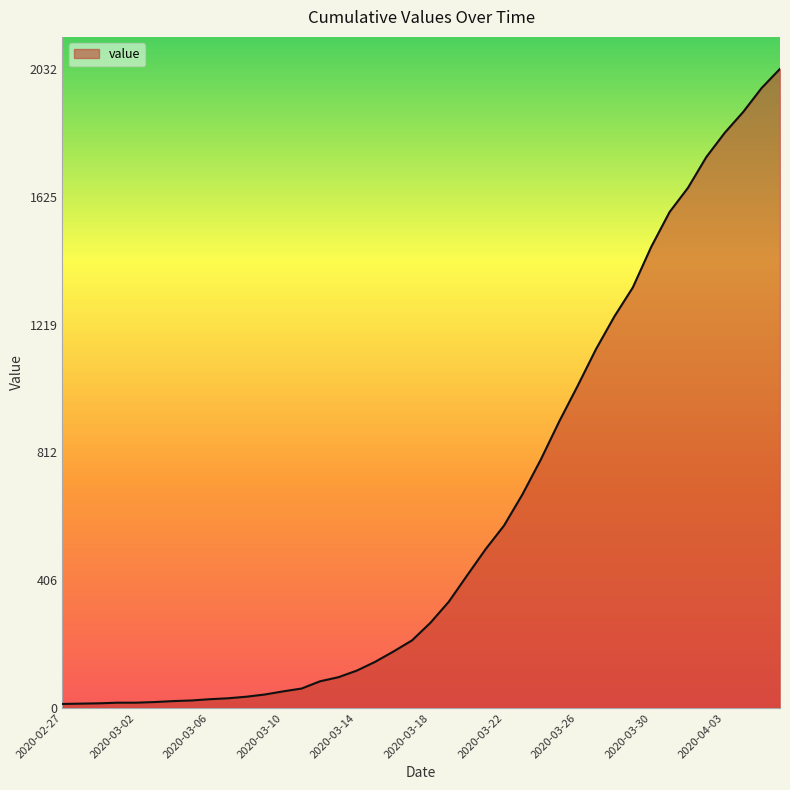

What is the maximum value shown in the chart?

2032